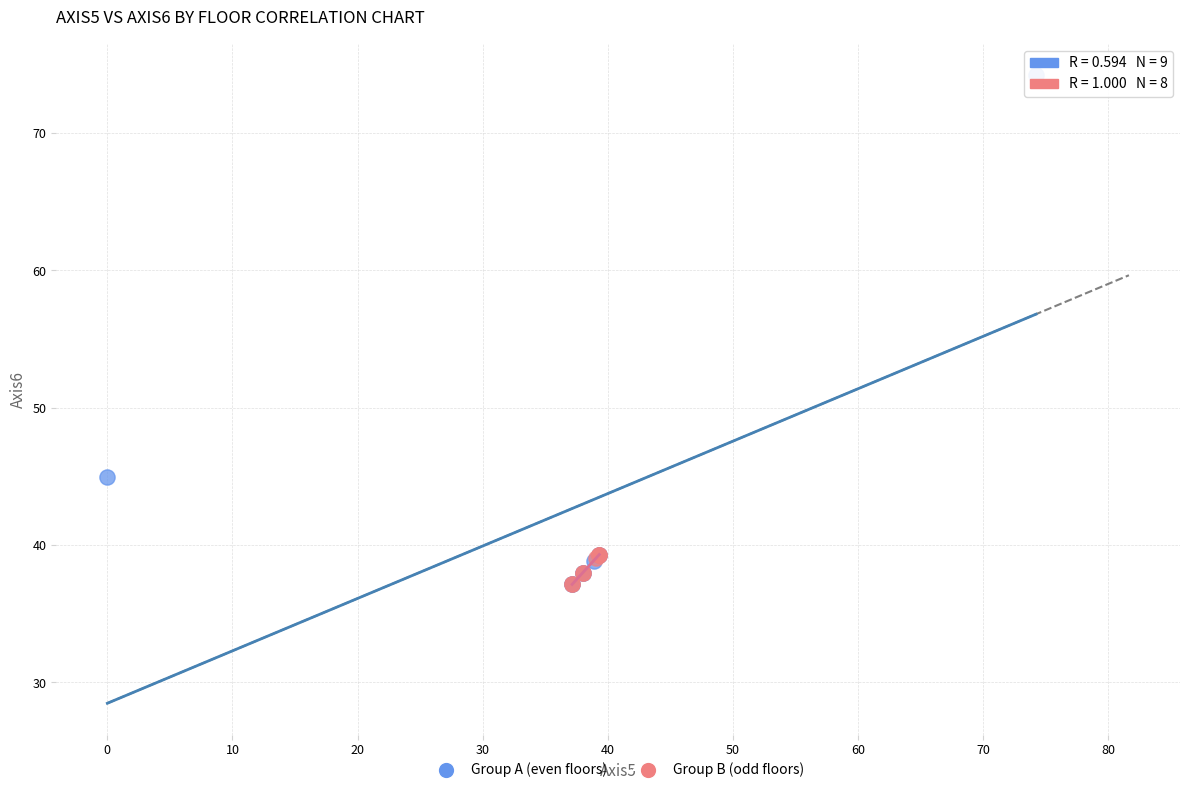

Which series contains the highest Y value?

Group A (even floors)